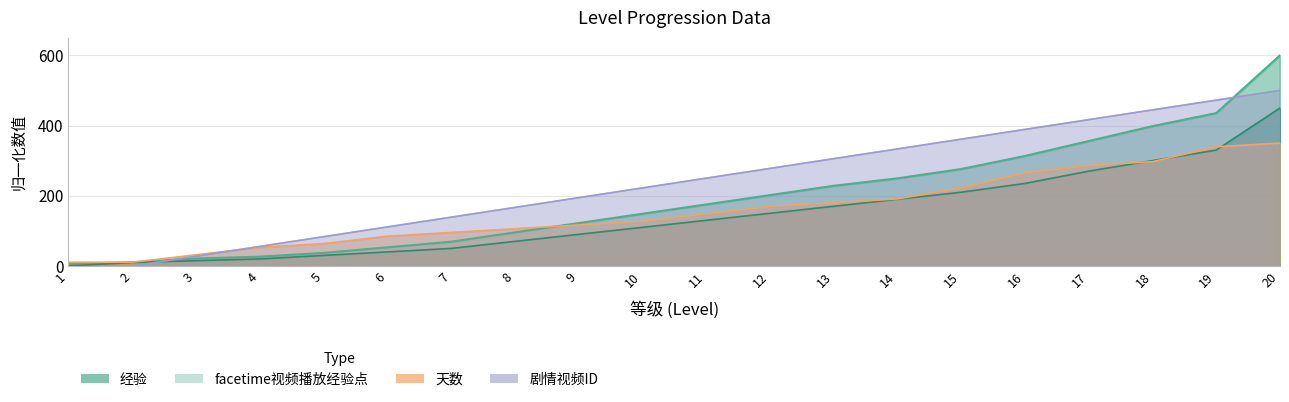

What is the difference between the 剧情视频(1101，1102为1级默认开场视频) values at 2 and 16?

388.9